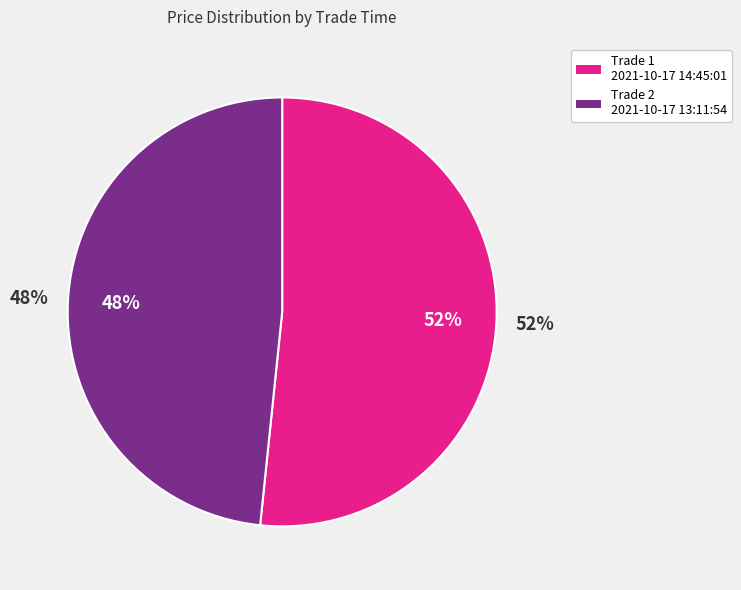

Which slice is the smallest?

2021-10-17 13:11:54